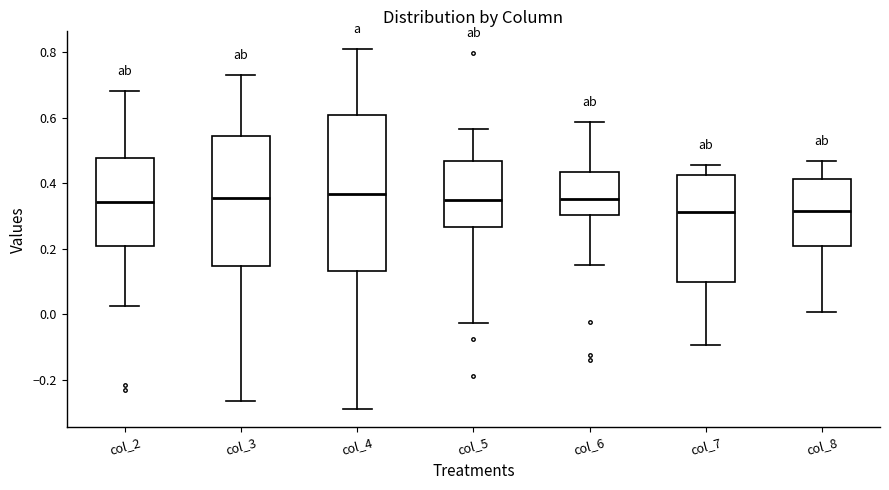

Where is the upper edge of the box for col_6 on the y-axis? The values are not printed on the chart, so give them approximately, as read against the axis.

0.44